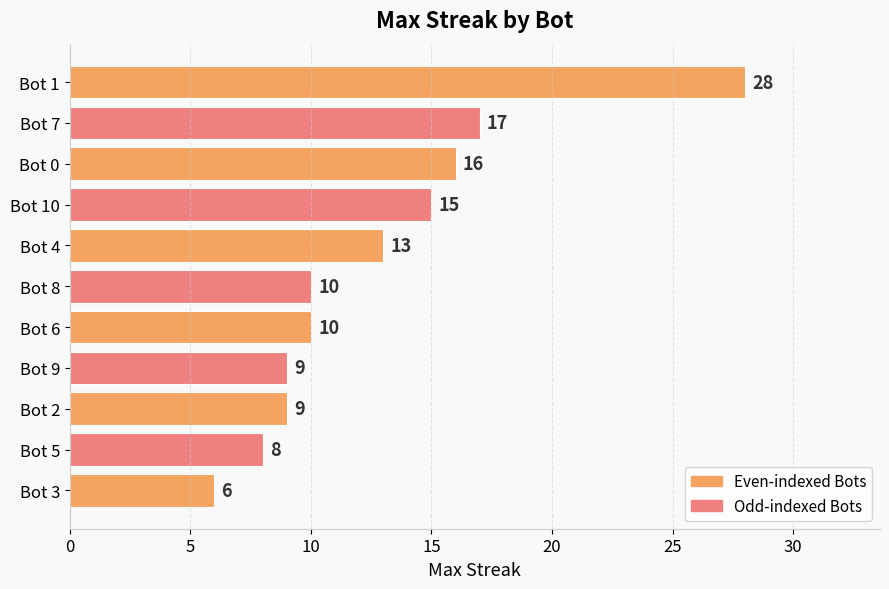

Reading top to bottom, transcribe all the data shown in this chart.

Bot 1=28	Bot 7=17	Bot 0=16	Bot 10=15	Bot 4=13	Bot 8=10	Bot 6=10	Bot 9=9	Bot 2=9	Bot 5=8	Bot 3=6